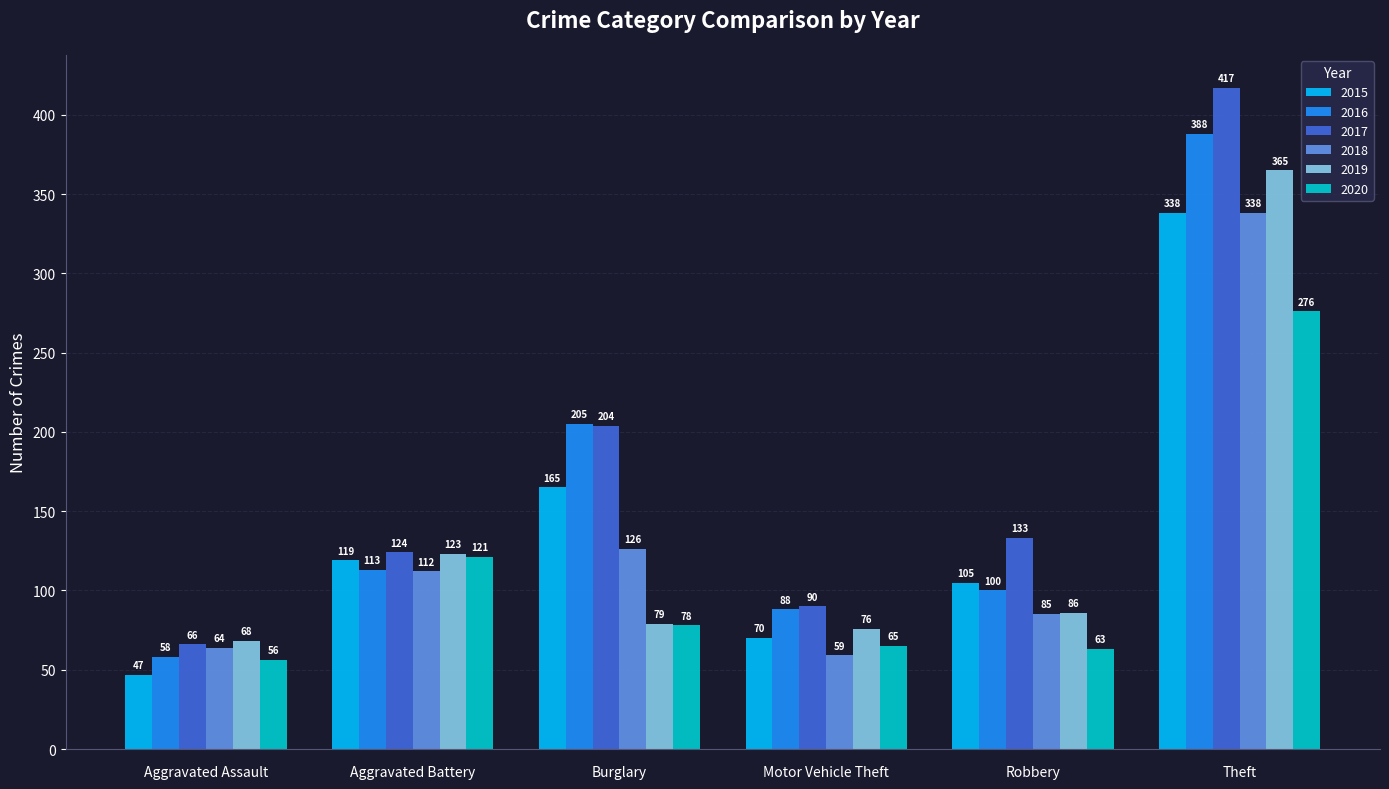

What is the difference between the highest and lowest values at Aggravated Battery?

12